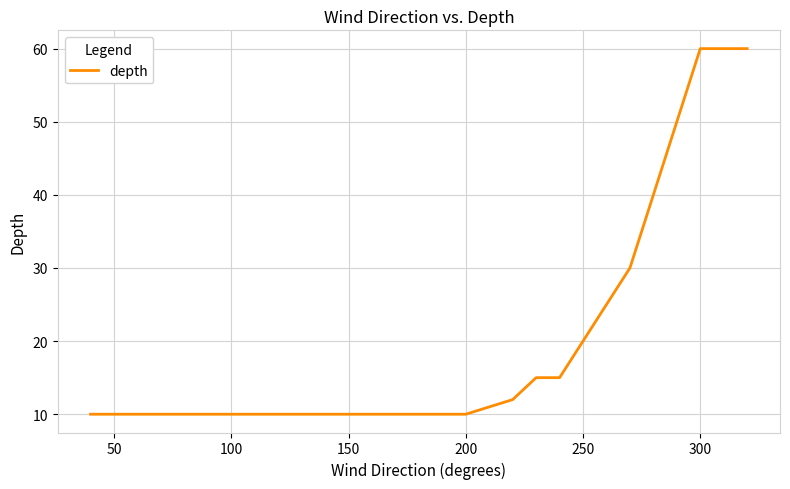

What is the smallest value displayed?

10